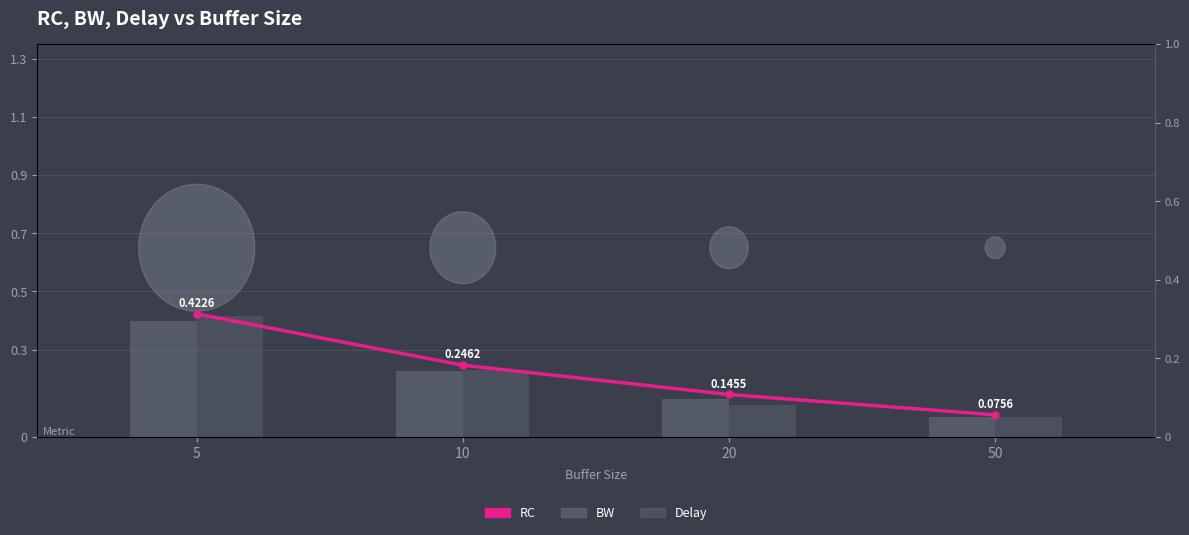

What is the maximum value for BW?

0.4